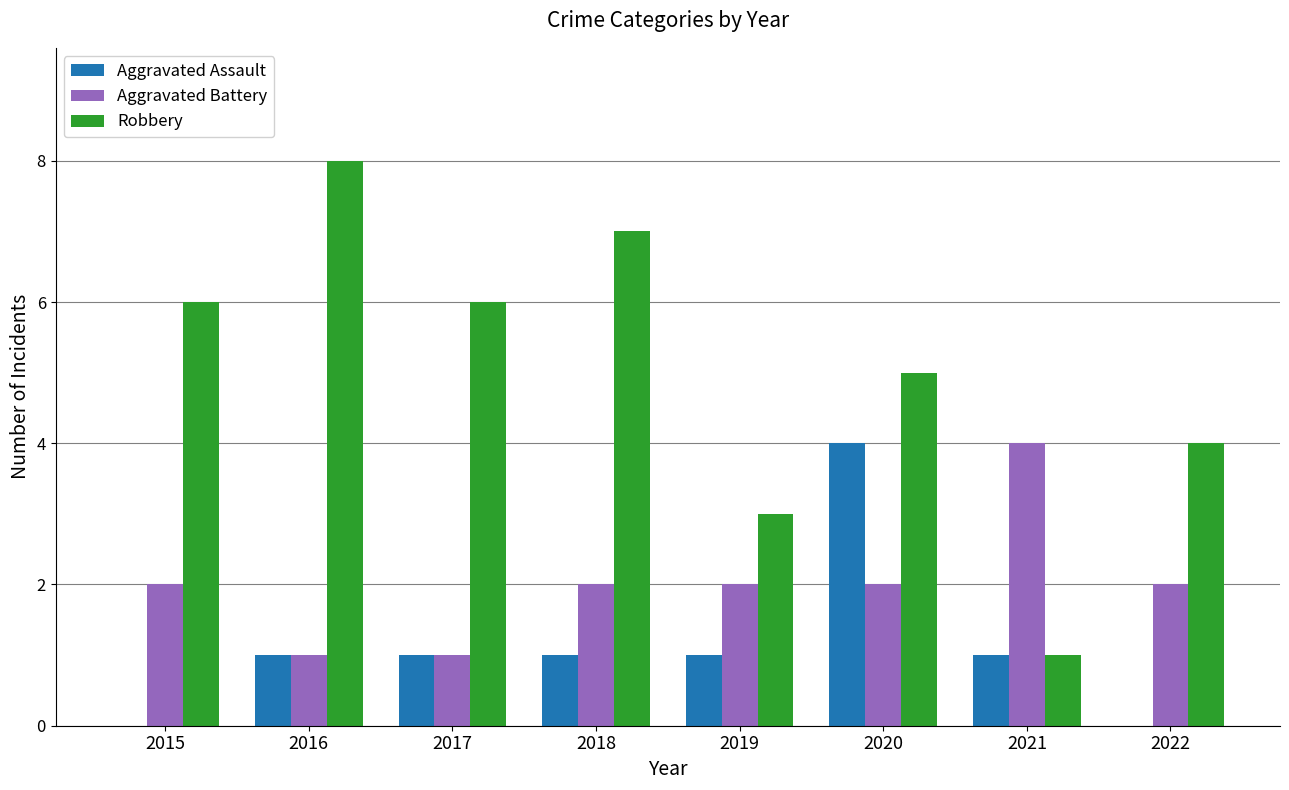

True or false: Aggravated Battery has a value of 7 at 2021.

False